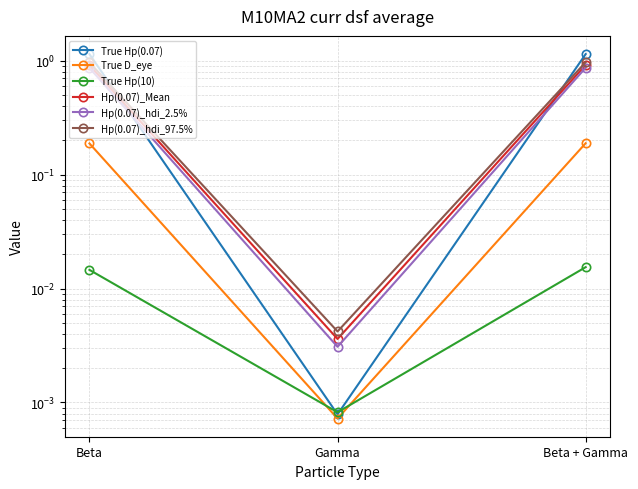

The True Hp(10) series shows 0.0 at Gamma. True or false?

False